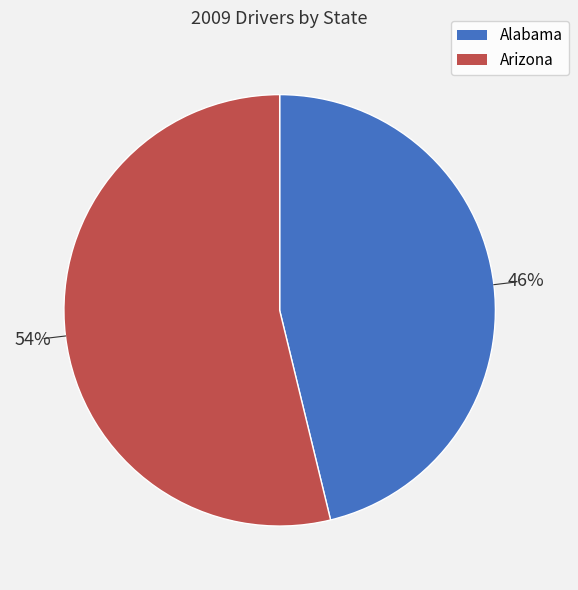

Is the sum of Arizona and Alabama greater than half?

Yes